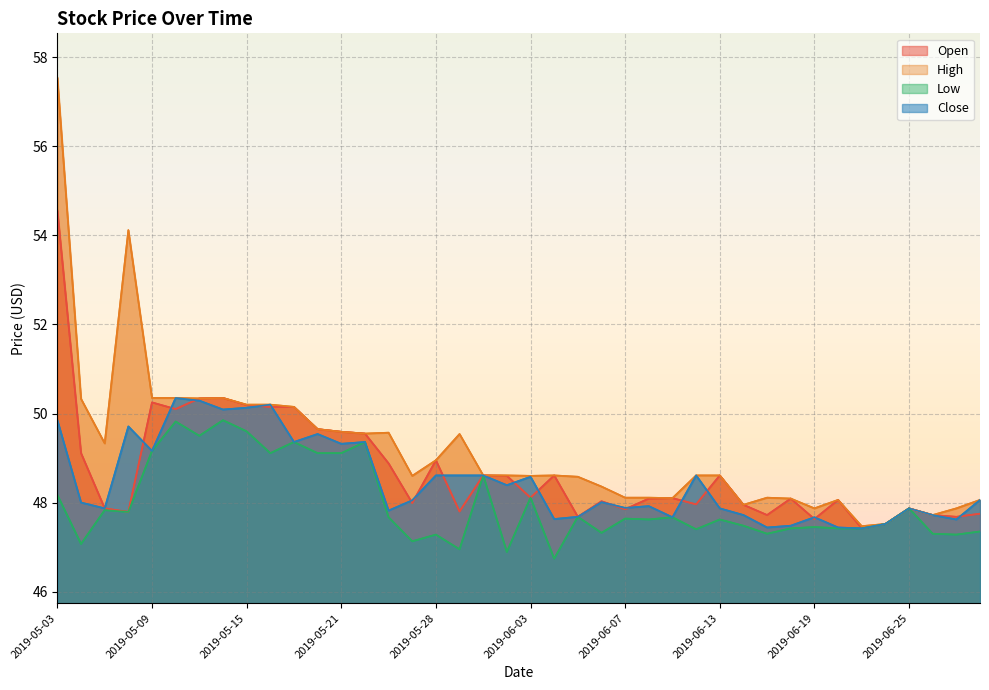

What are all the series names shown in the legend?

Open, High, Low, Close